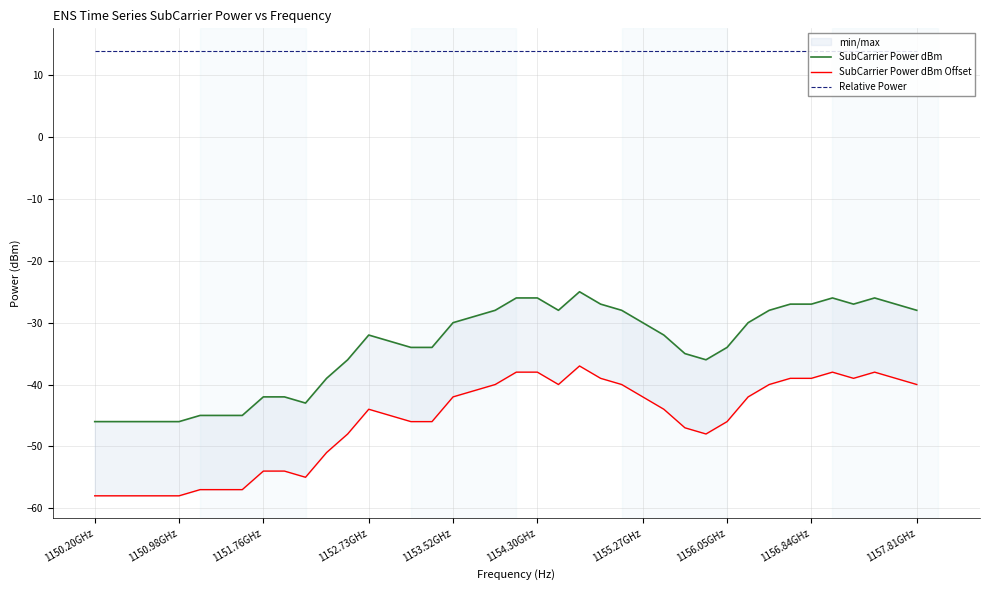

At which label does Relative Power reach its peak?

1150.20GHz